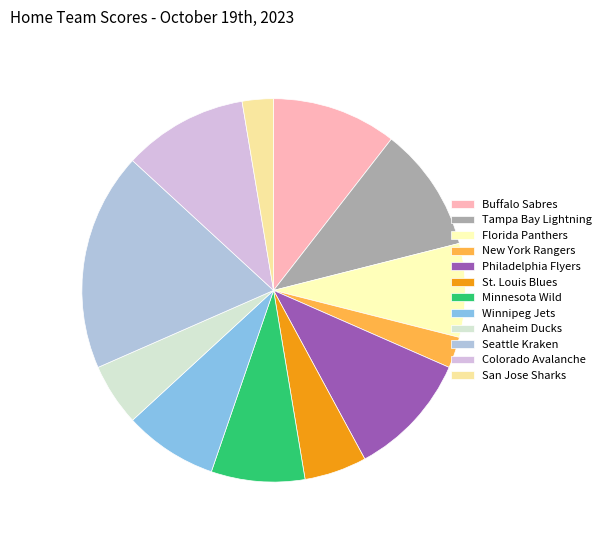

How many segments does this pie chart have?

12